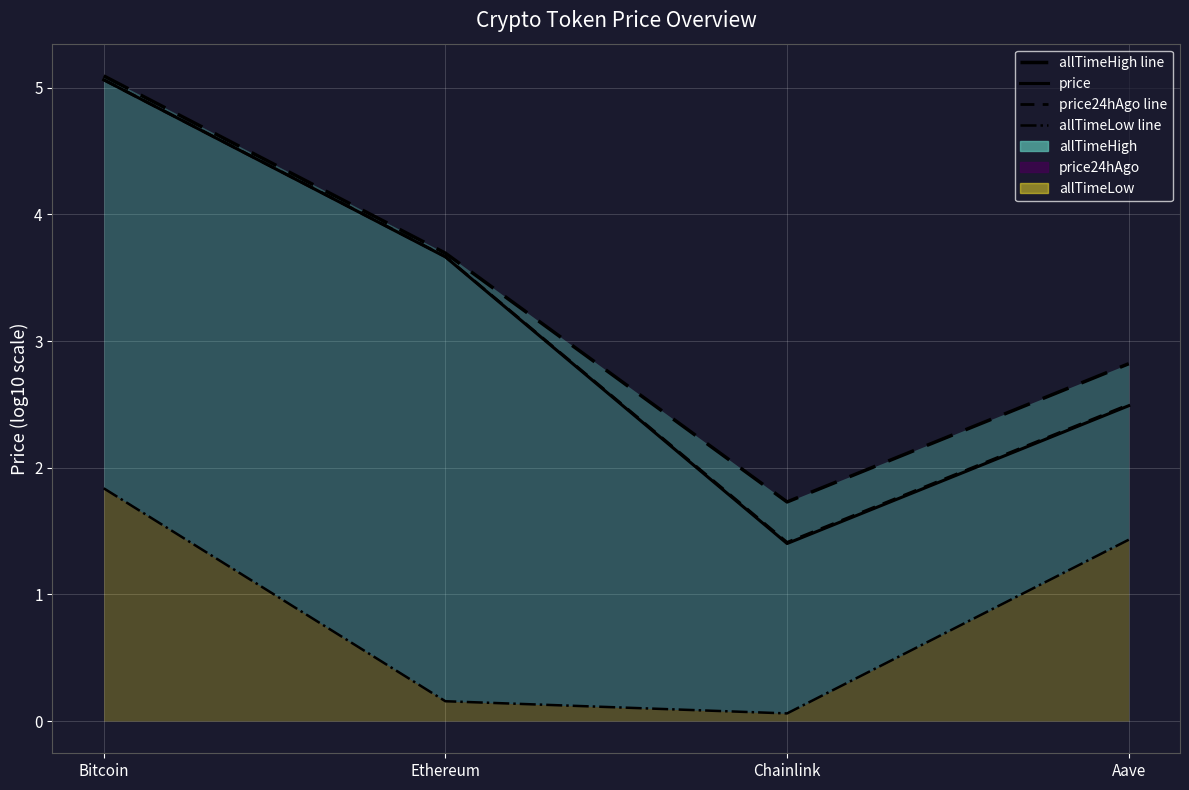

How many categories are shown in the chart?

4